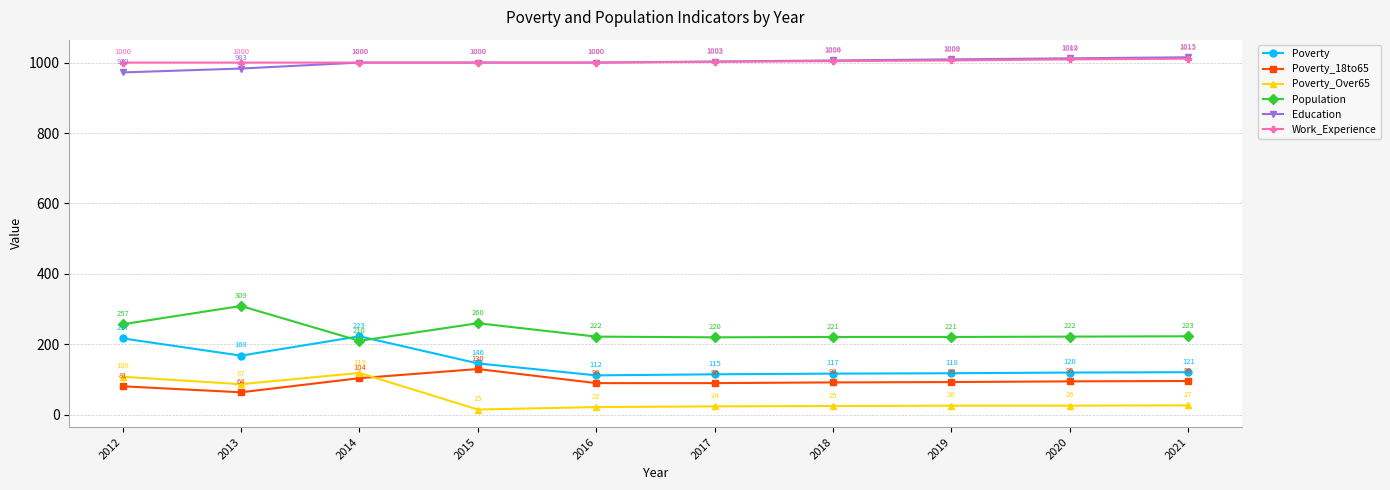

What value does the Poverty_Over65 series have at 2019?

26